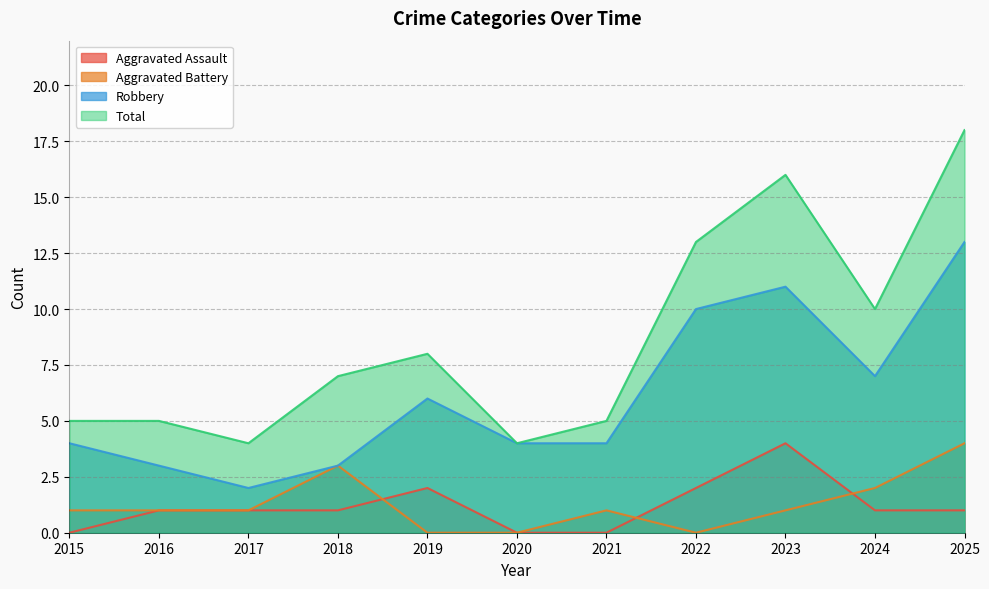

What is the maximum value for Robbery?

13